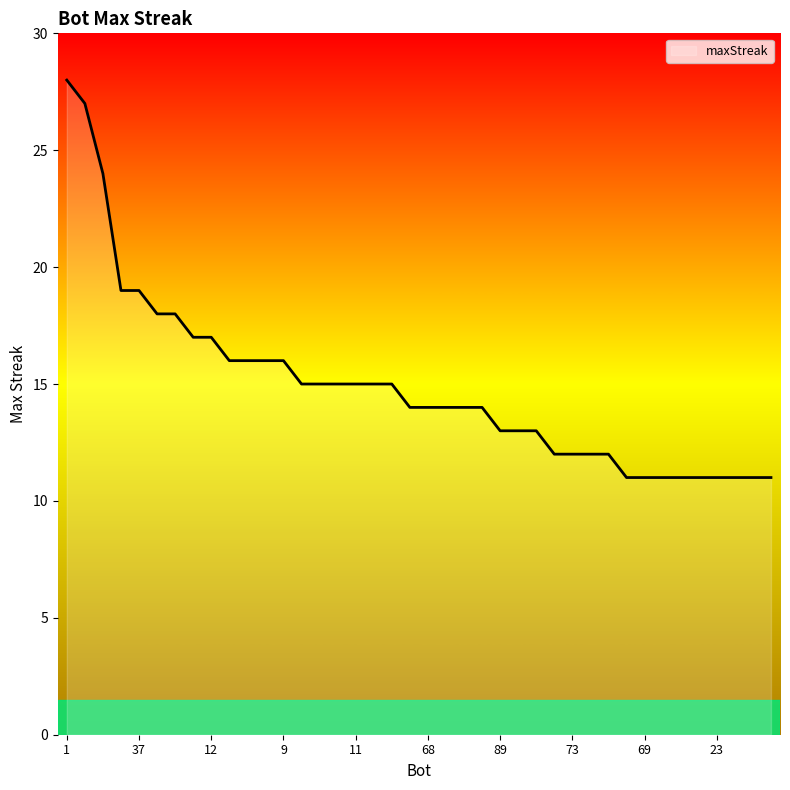

Reading right to left, extract all data points from this chart.

11	11	11	11	11	11	11	11	11	12	12	12	12	13	13	13	14	14	14	14	14	15	15	15	15	15	15	16	16	16	16	17	17	18	18	19	19	24	27	28